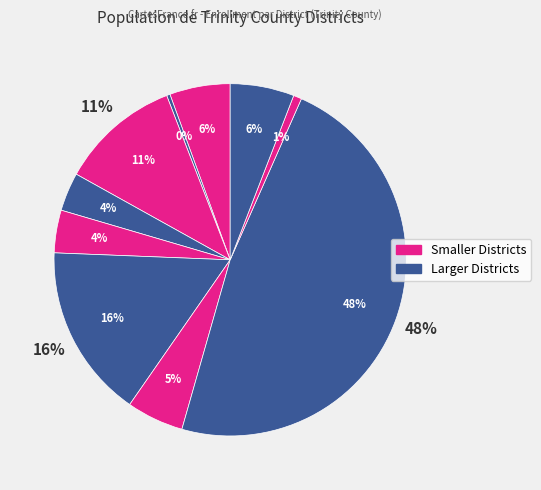

Is it true that Junction City Elementary is 17% of the pie?

False